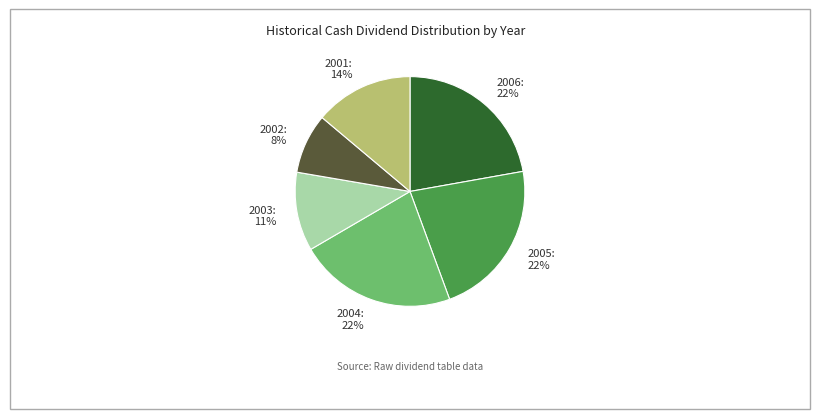

The 2005 slice represents 9% of the pie. True or false?

False